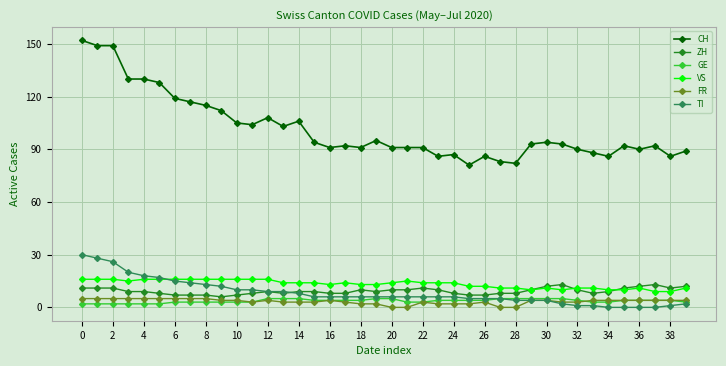

What is the difference between the maximum and second lowest values in the VS series?

7